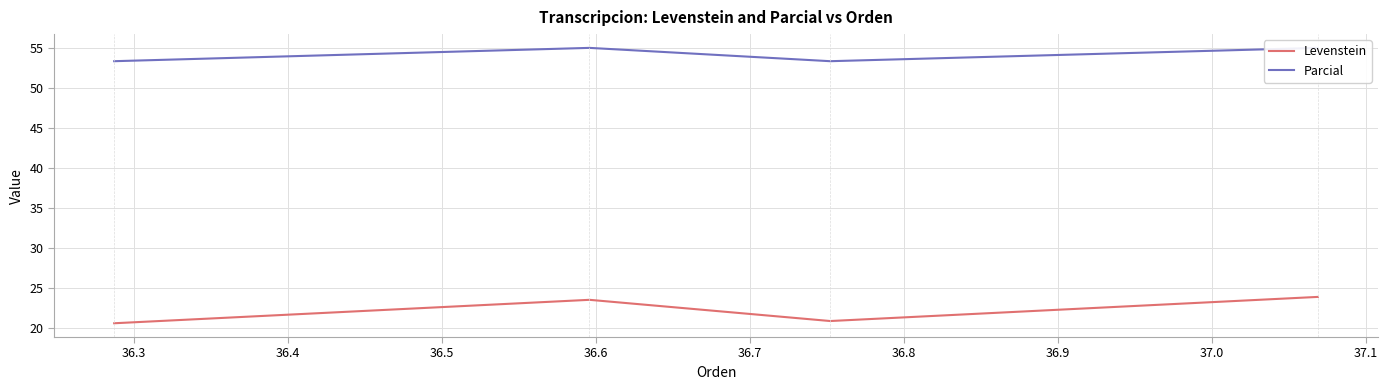

True or false: Parcial and Levenstein intersect in this chart.

False